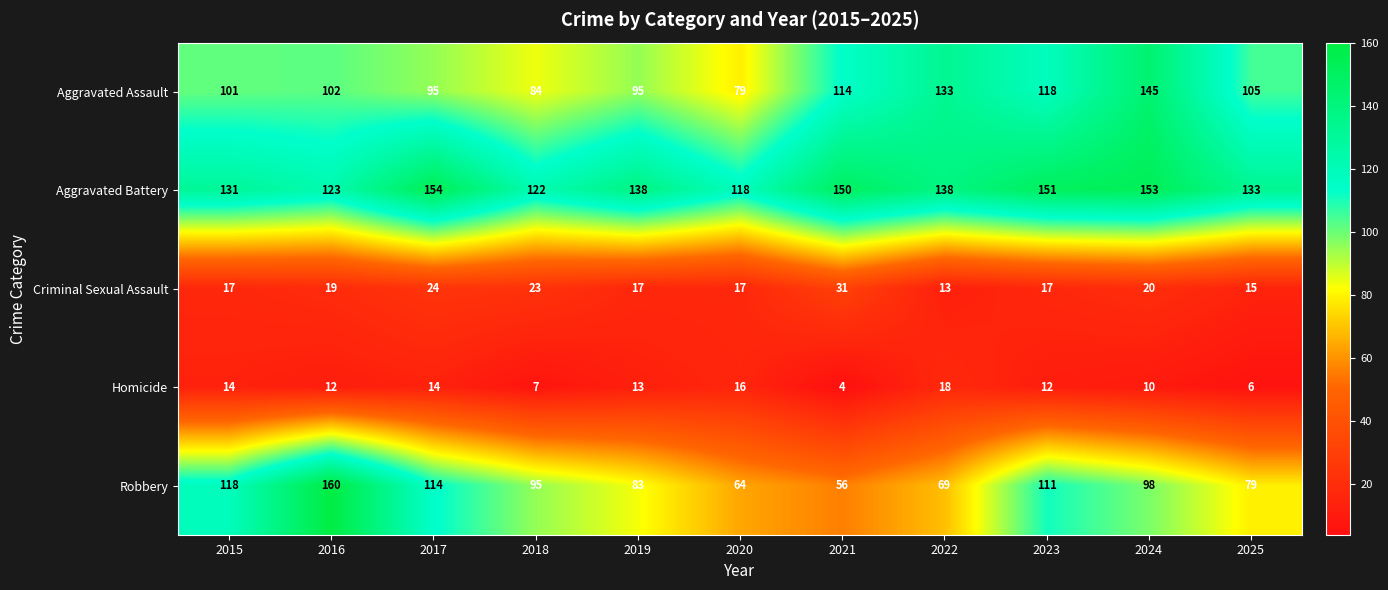

List the series in order of their peak value, lowest first.

Homicide, Criminal Sexual Assault, Aggravated Assault, Aggravated Battery, Robbery